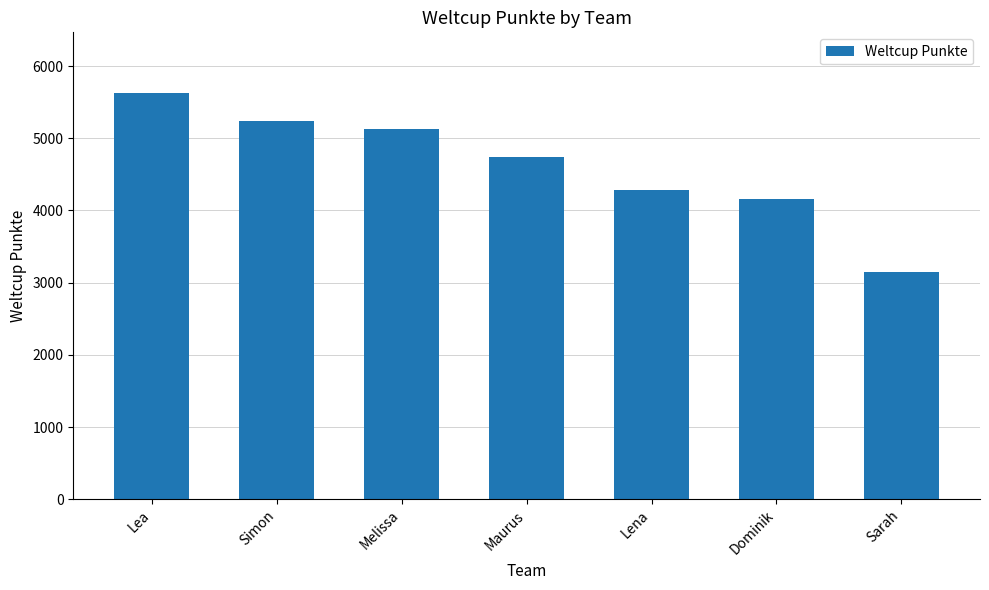

What position from the right is Sarah?

1